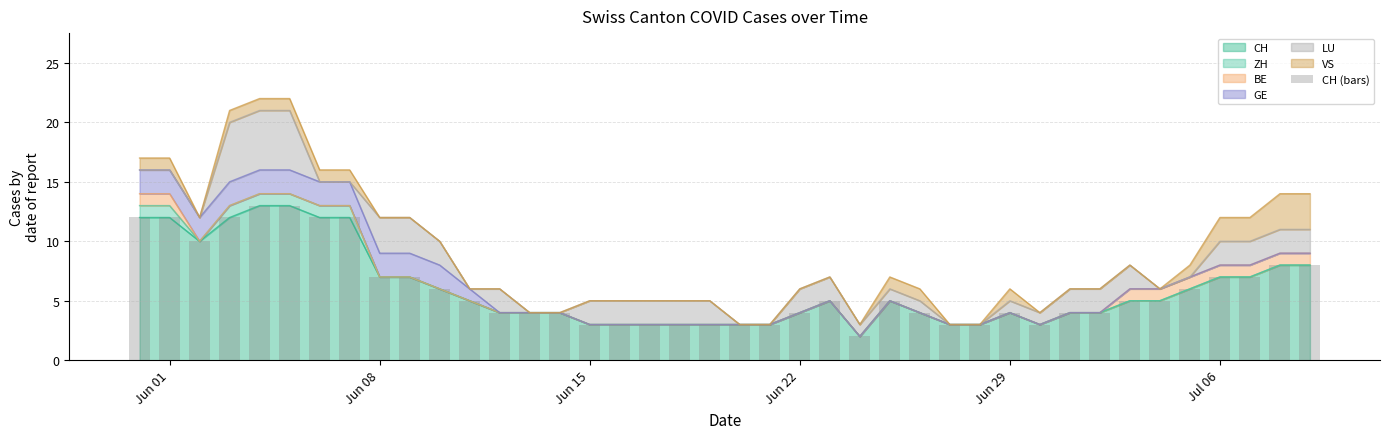

The value of CH at Jun 01 is 7. True or false?

False